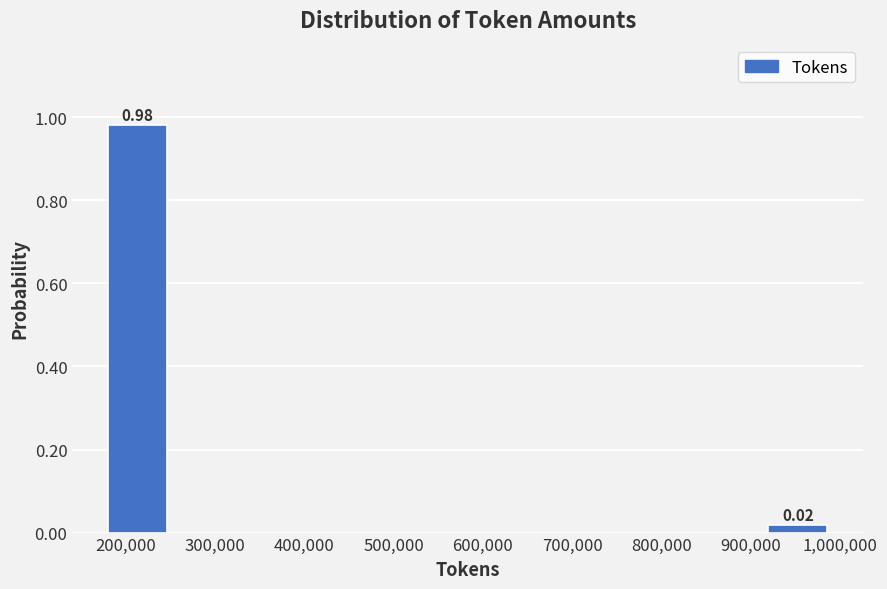

Which range on the x-axis has the tallest bar?

170000 to 250000